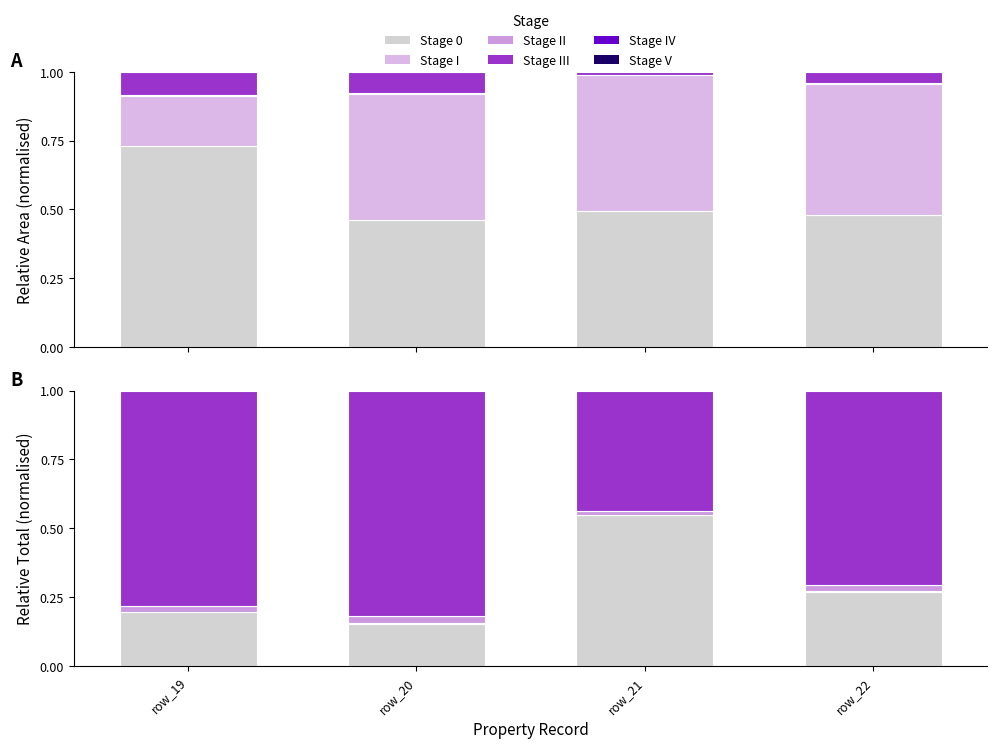

What is the difference between the maximum and minimum values in the Stage III series?

0.4